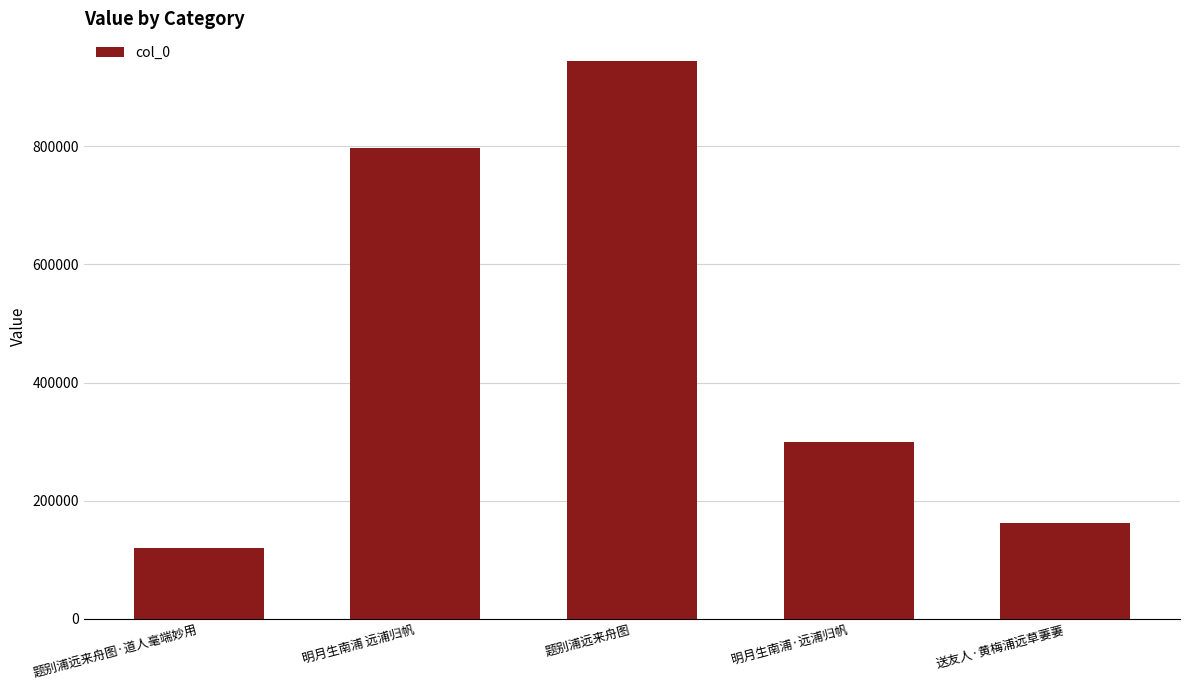

Reading left to right, extract all data points from this chart.

120246	797697	944265	299037	162588